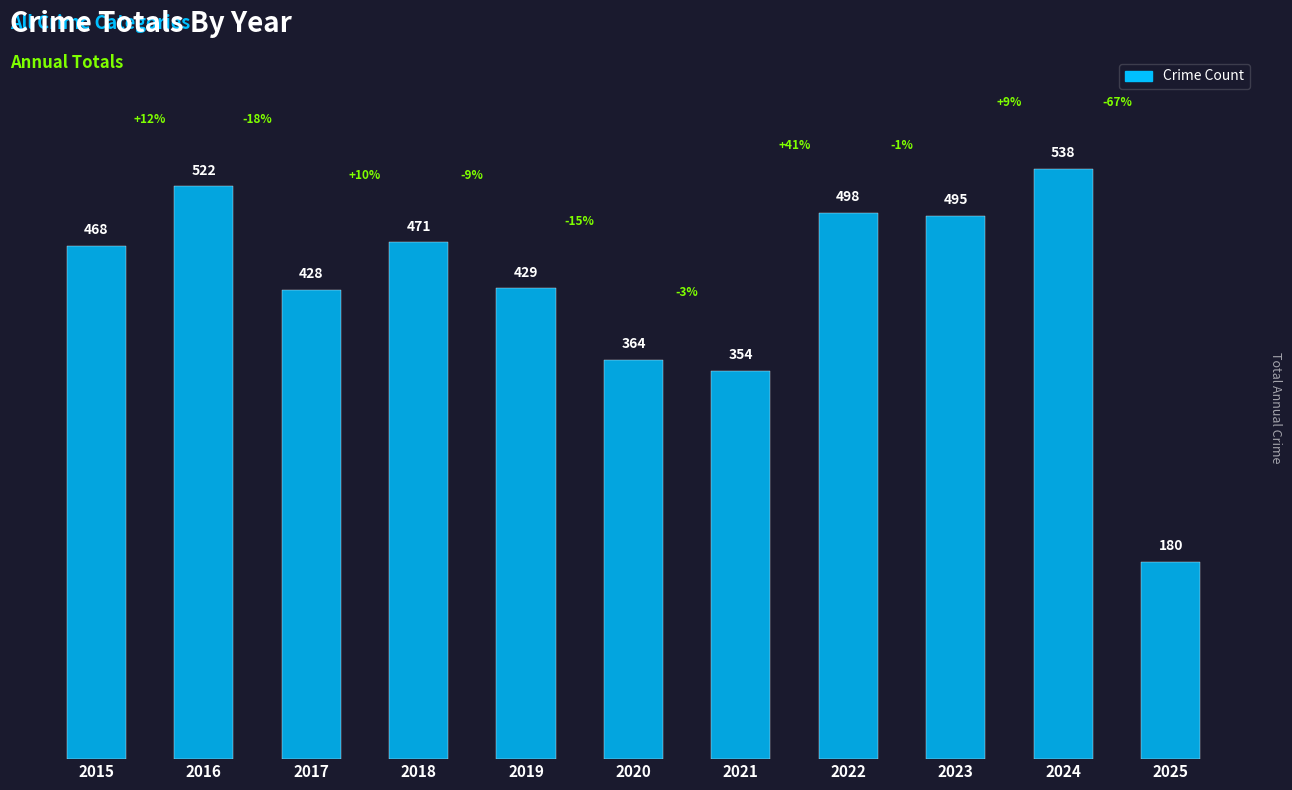

Reading left to right, list all the values displayed in this chart.

468	522	428	471	429	364	354	498	495	538	180